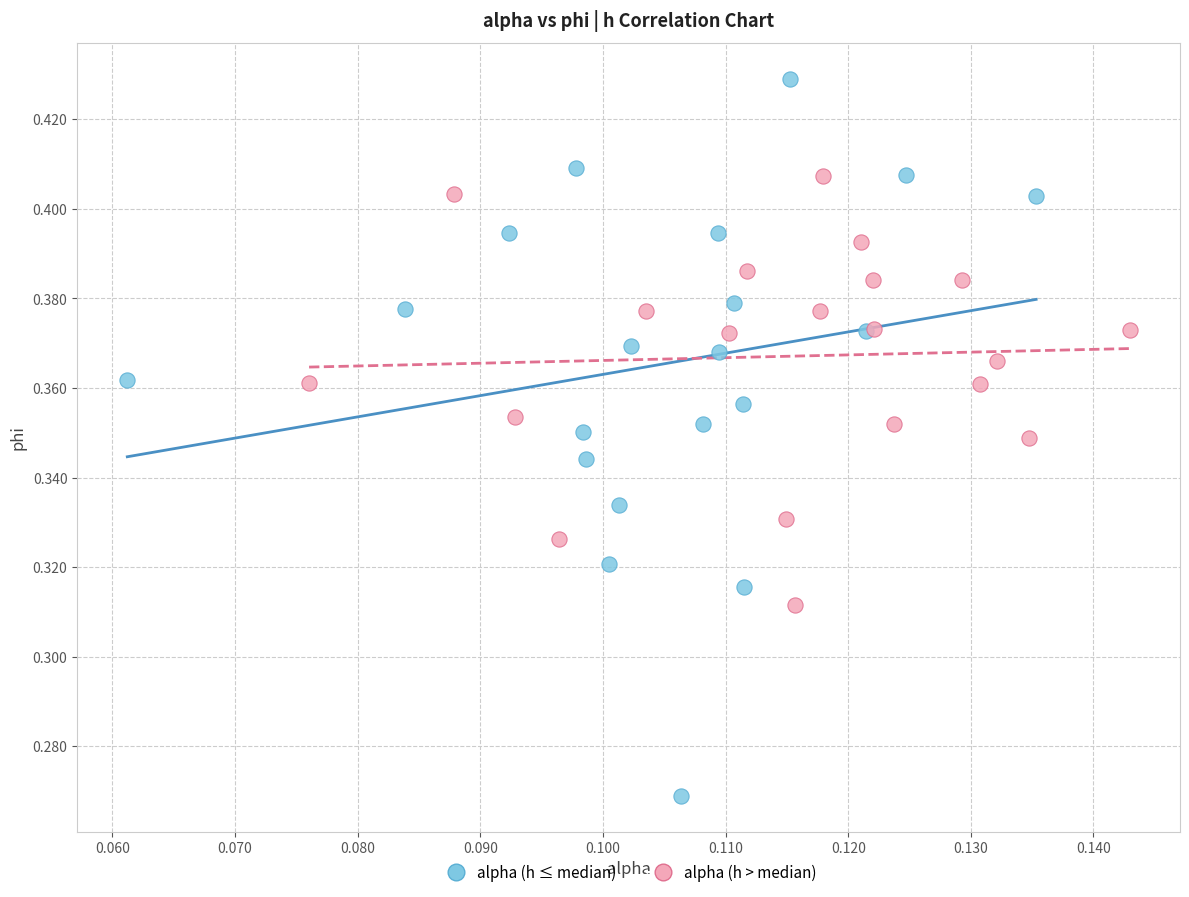

What are all the series names shown in the legend?

alpha (h ≤ median), alpha (h > median)